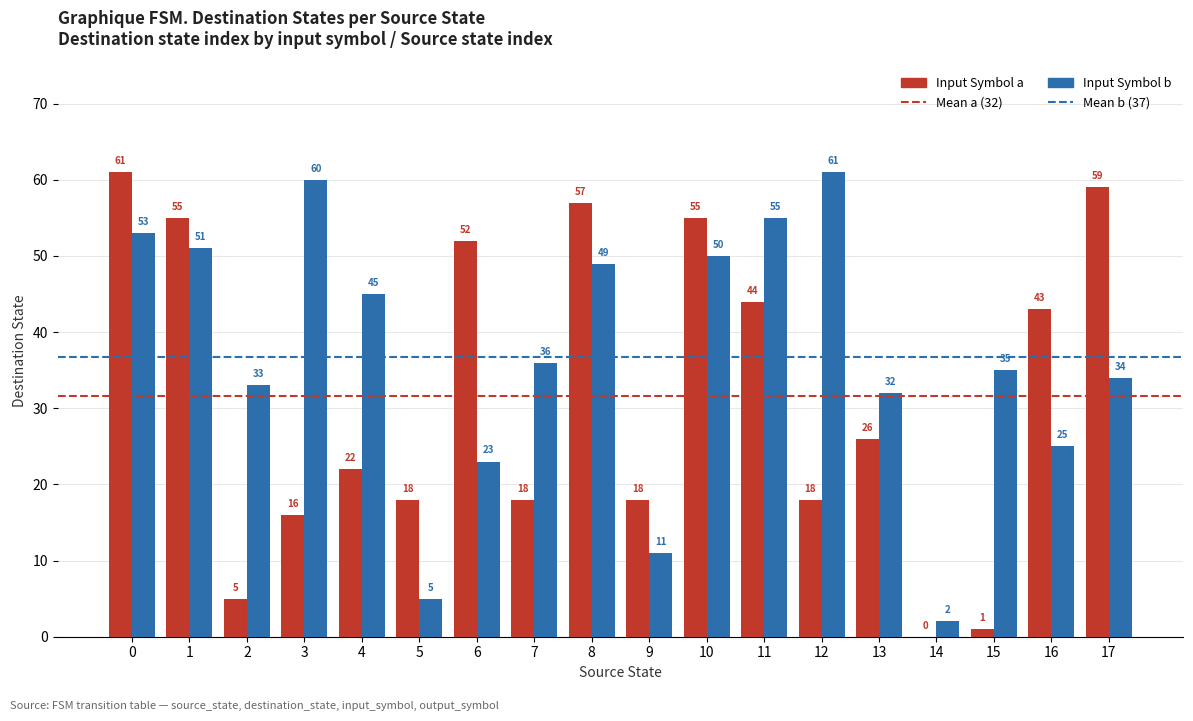

Between 9 and 11, which series saw the biggest shift?

Input Symbol b